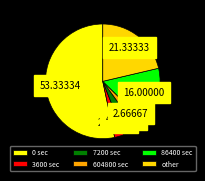

Is there any slice that represents more than half of the pie?

Yes